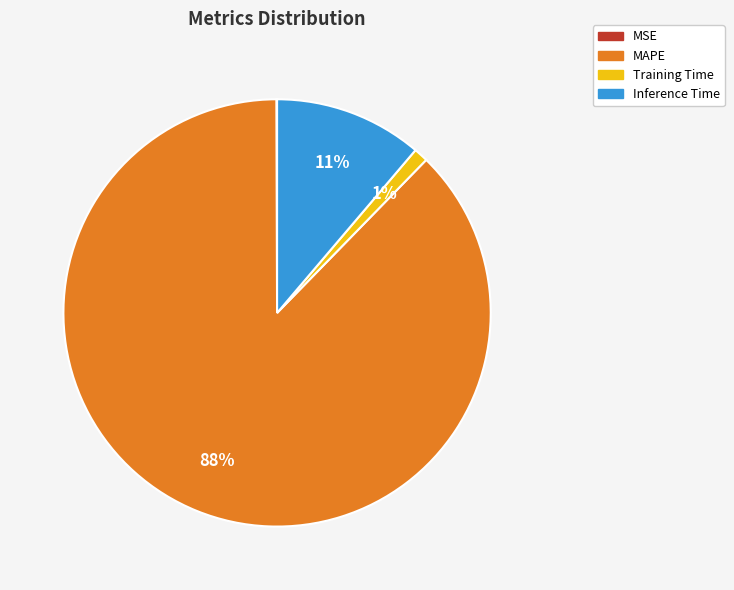

What percentage is the Training Time slice, to the nearest percent?

1%